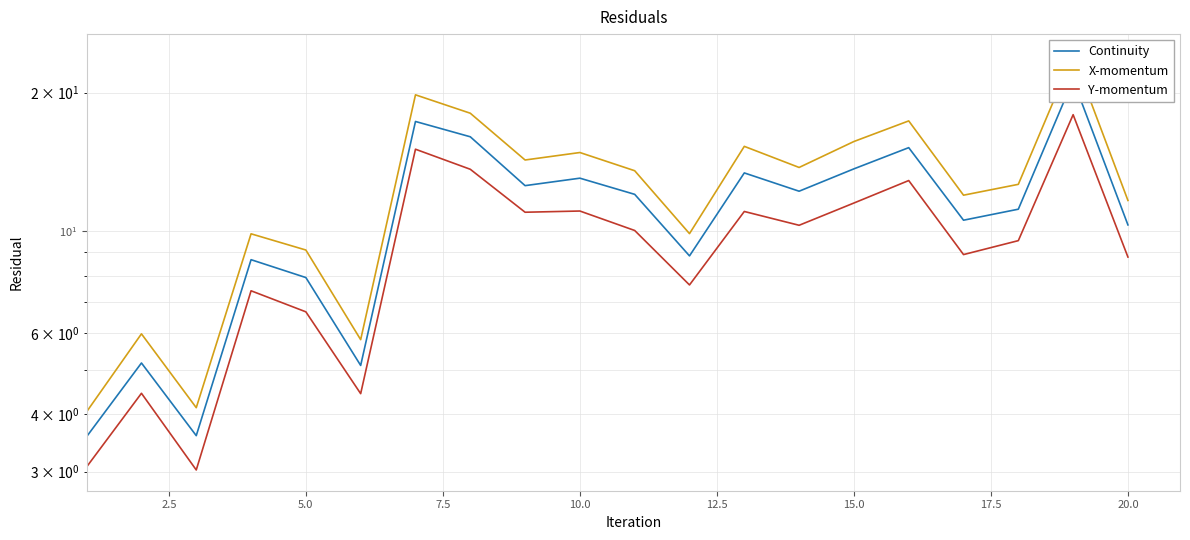

Is the value of Continuity at 10 greater than the value of Y-momentum at 16?

Yes